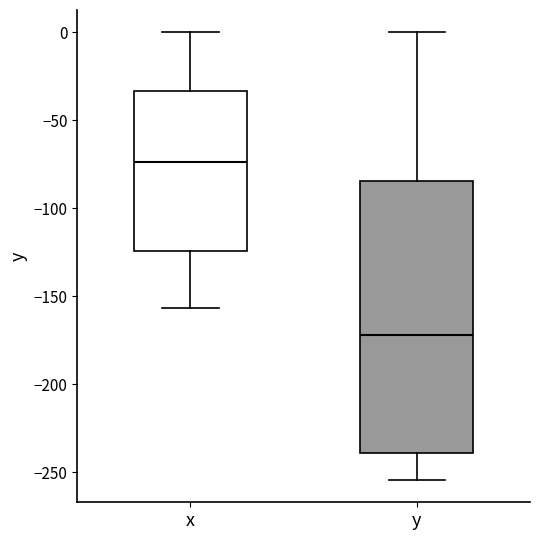

Reading left to right, read every box against the y-axis: the position of its median line, the range the box covers, and the ends of its whiskers. The values are not printed on the chart, so give them approximately, as read against the axis.

x: median -75, box -125 to -35, whiskers -155 to 0
y: median -170, box -240 to -85, whiskers -255 to 0